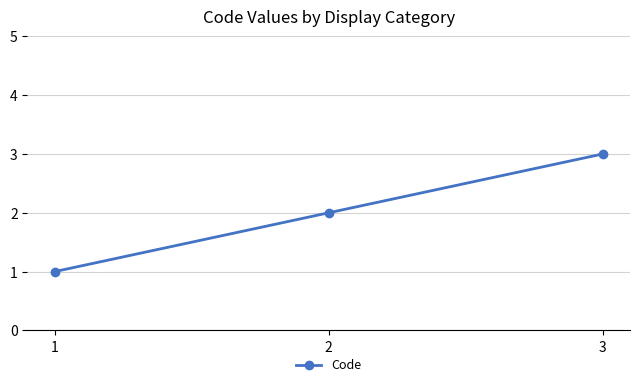

Is it true that the value at 1 is 0?

False